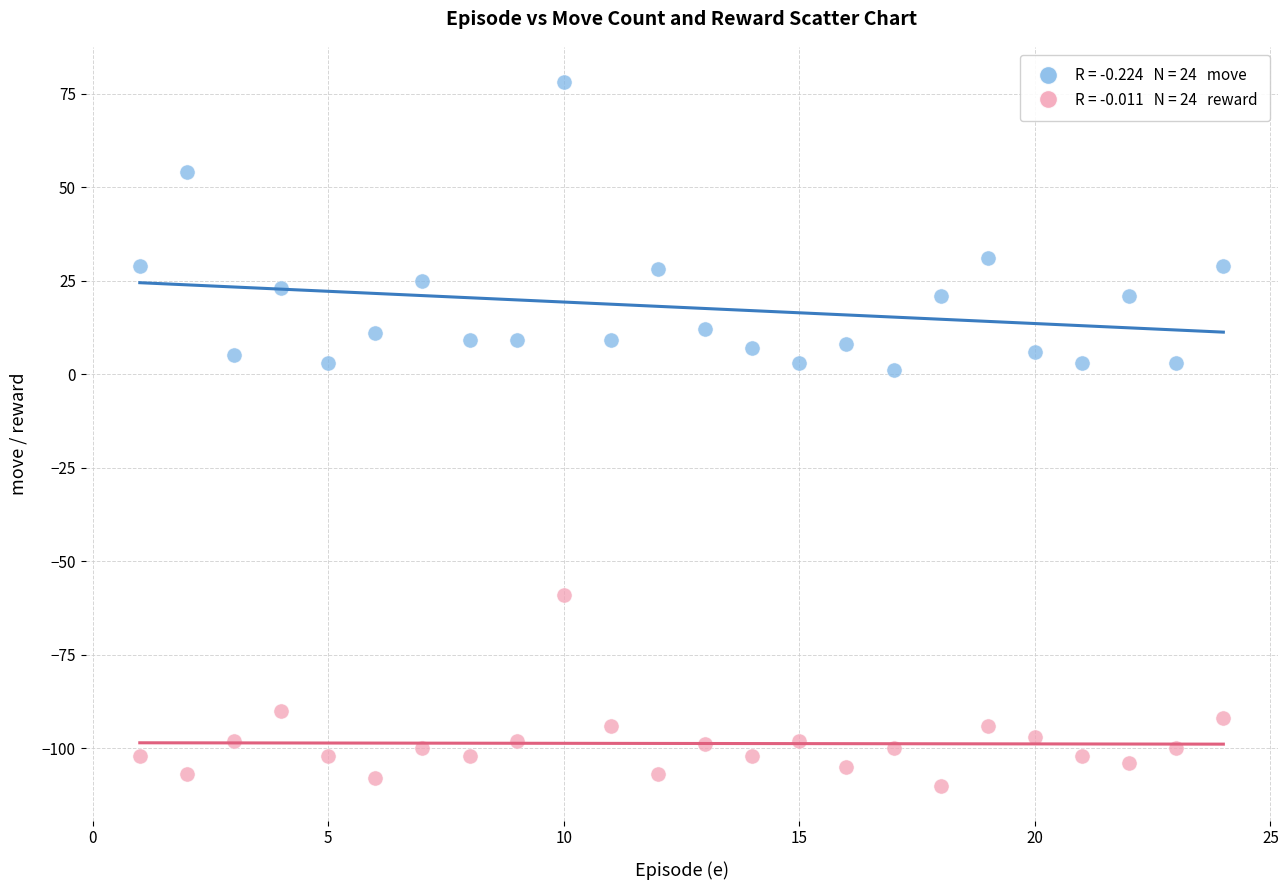

Across all data points, what is the range of X values (max minus min)?

23